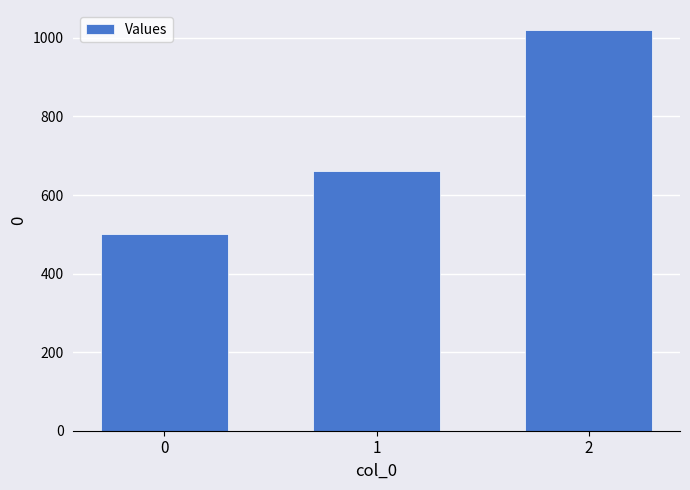

Reading left to right, extract all data points from this chart.

500	660	1020